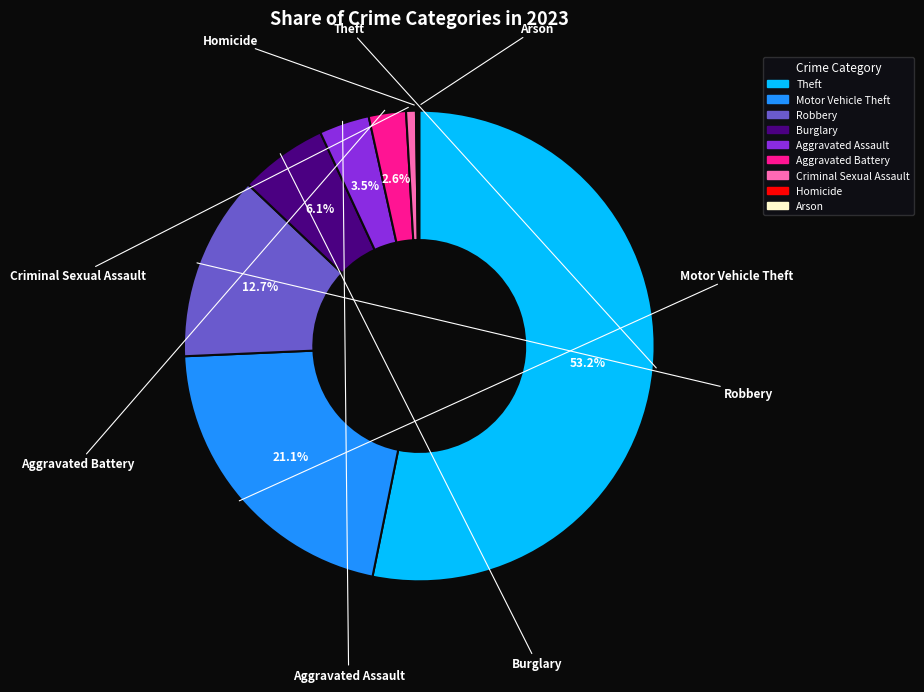

What percentage is NOT represented by Burglary?

93.9%